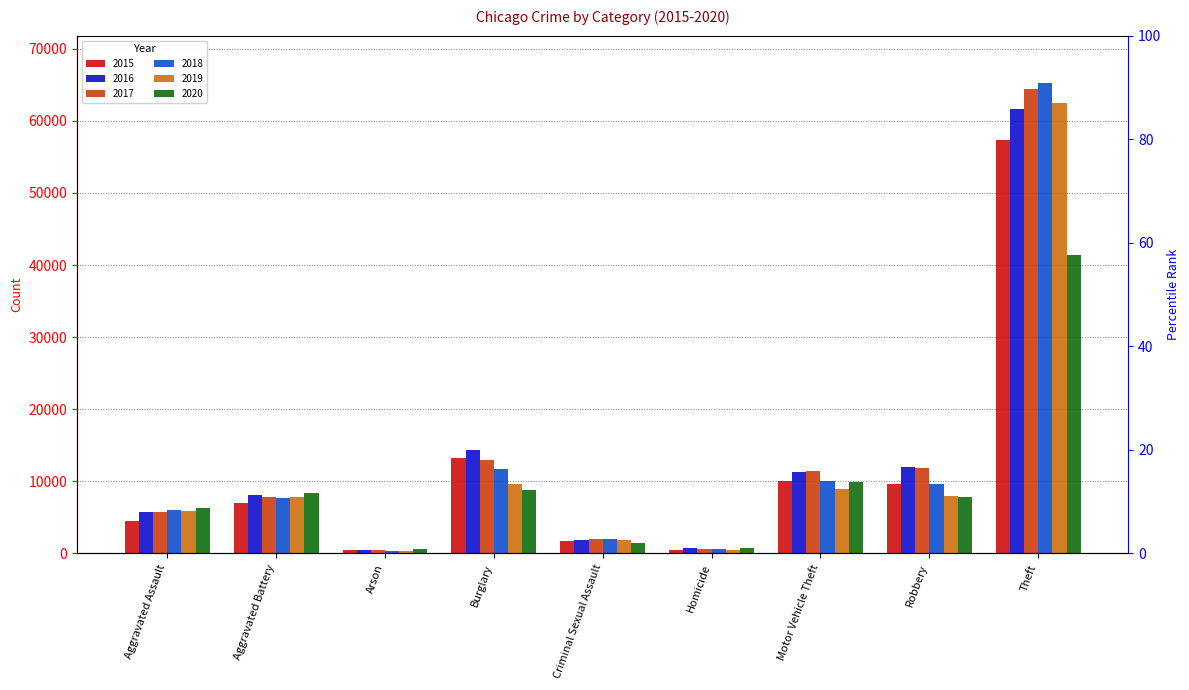

Rank the series by their maximum value, from highest to lowest.

2018, 2017, 2019, 2016, 2015, 2020